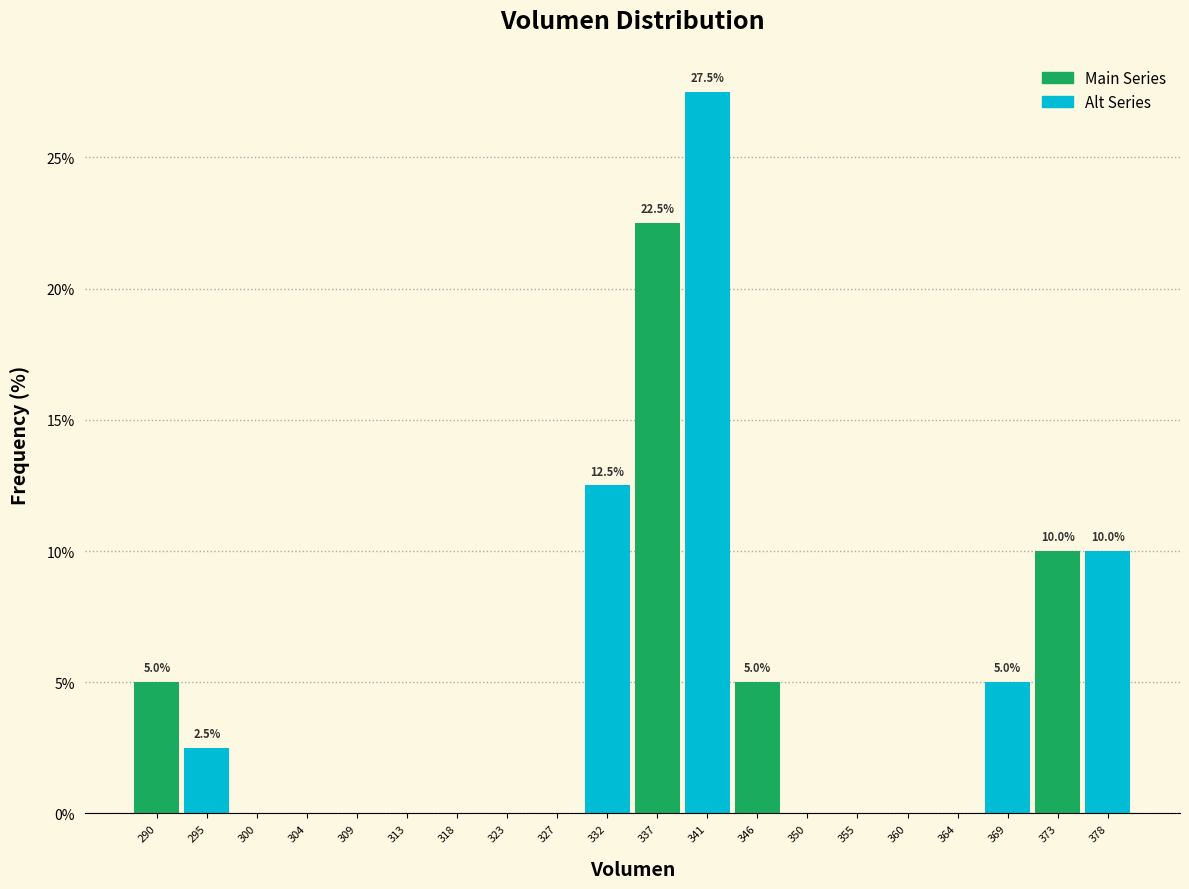

Which range on the x-axis has the tallest bar?

339.0 to 343.5